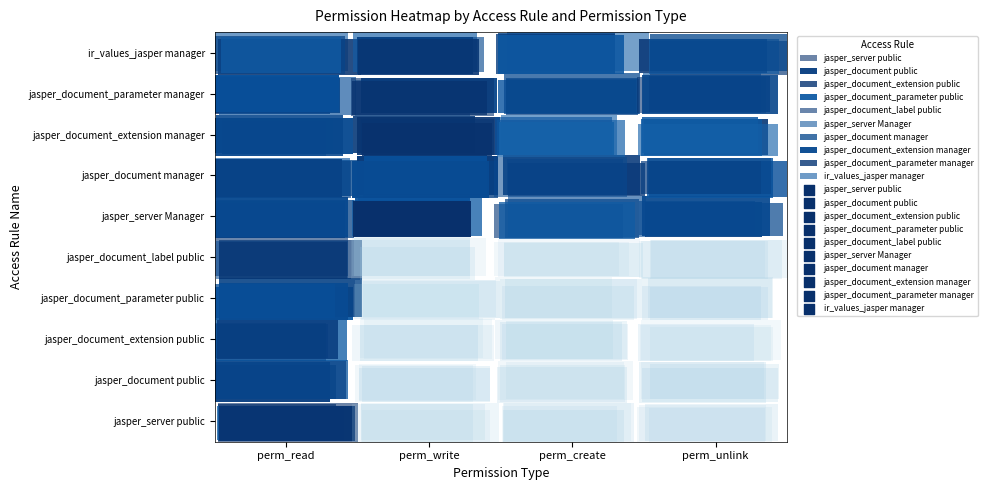

Which series has the largest total across all categories?

jasper_server Manager